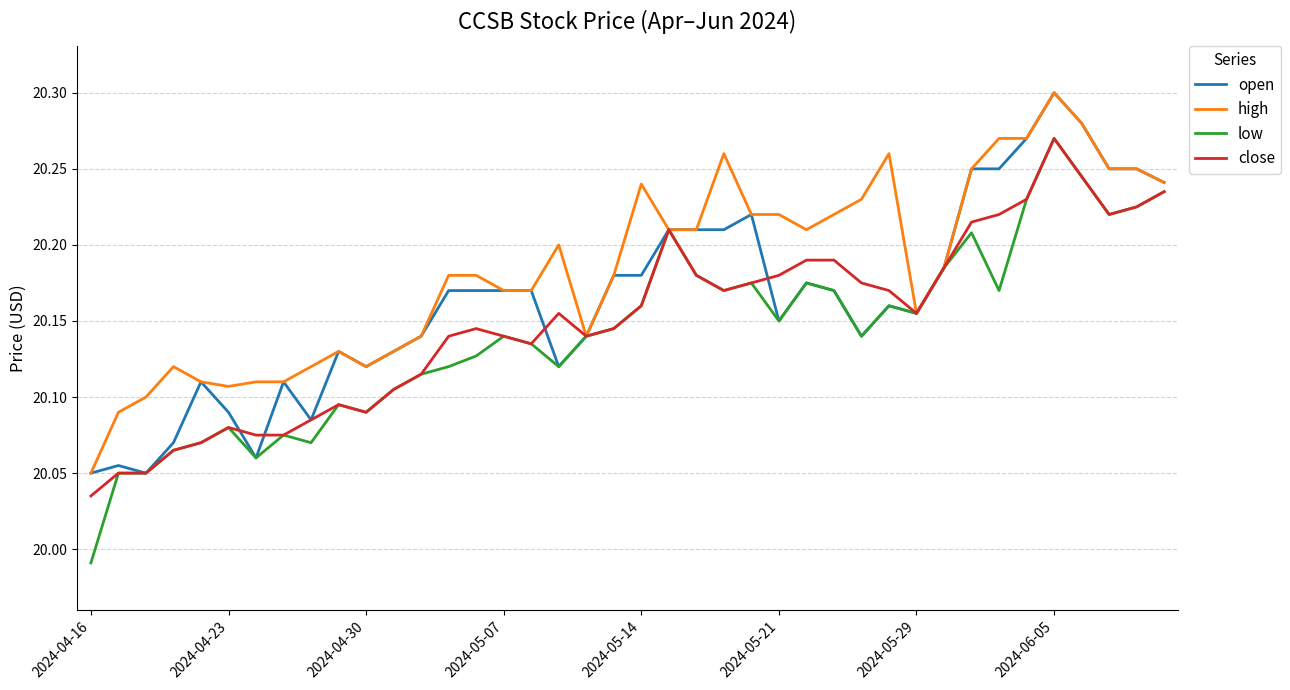

Which series has the widest spread of values?

low